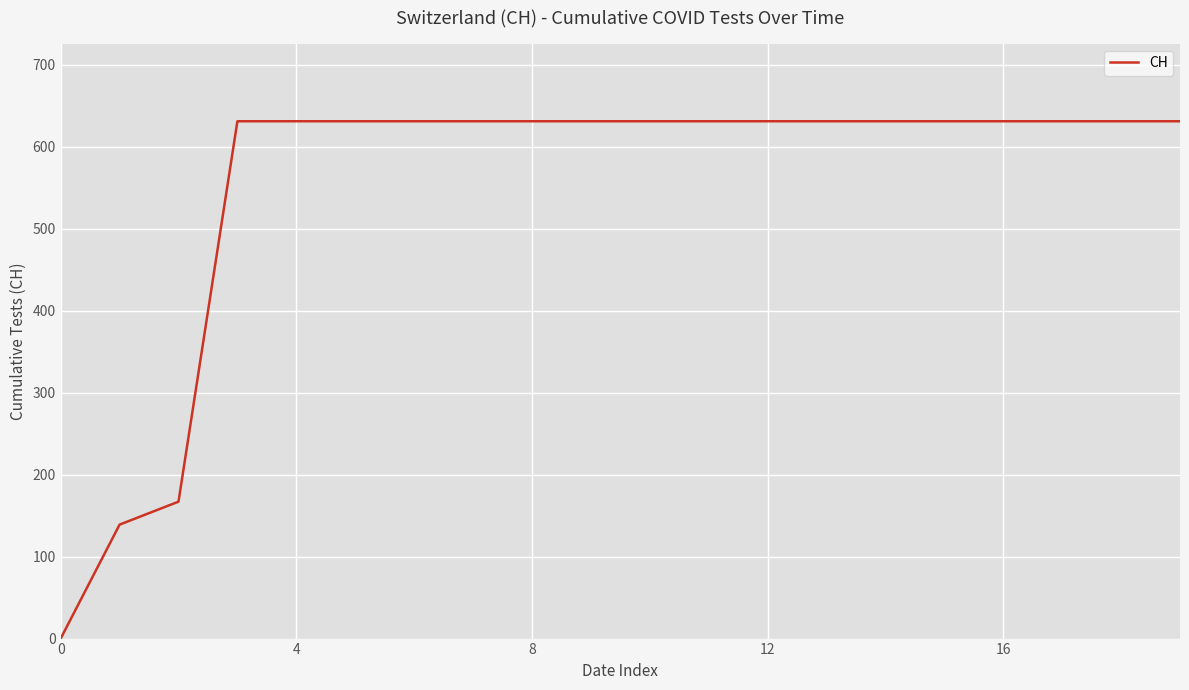

What is the greatest value displayed?

631